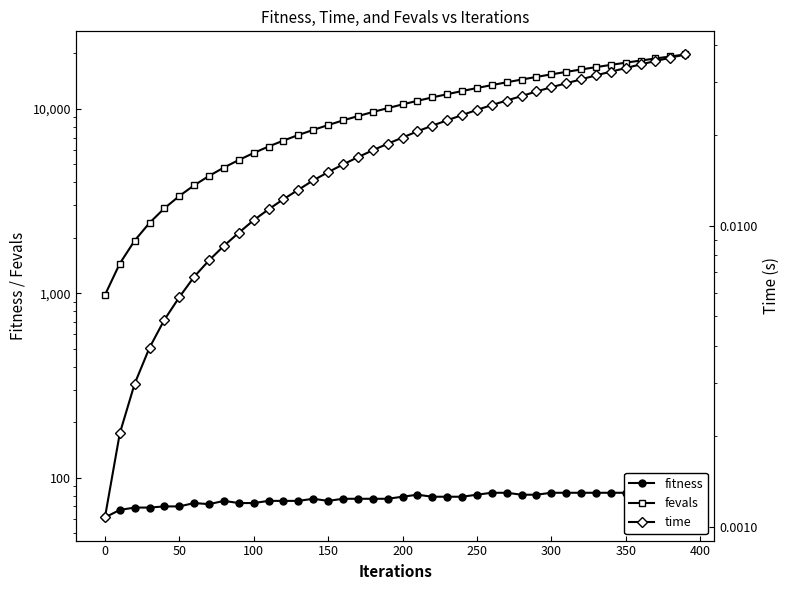

Which series has the largest total across all categories?

fevals